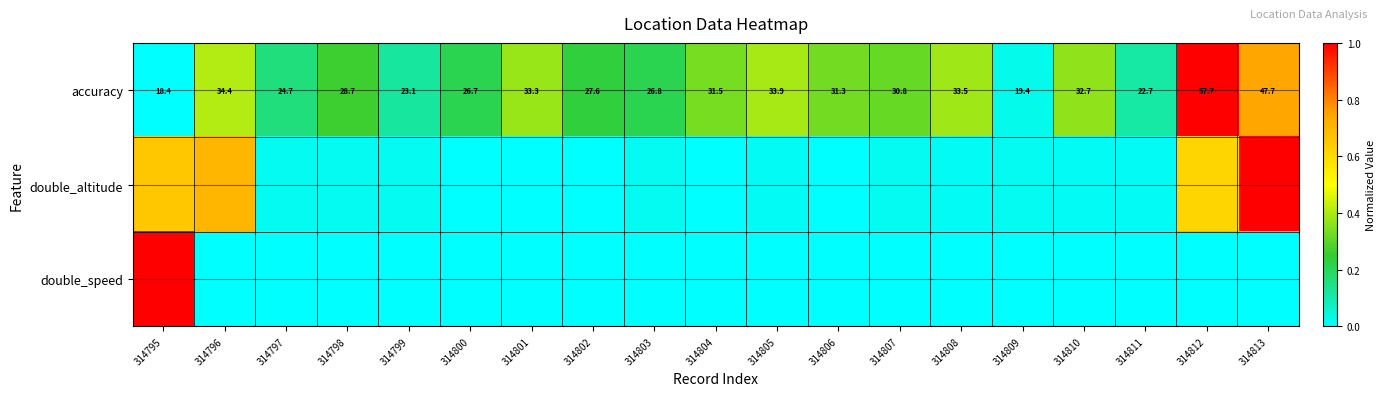

The double_speed series shows 0.7 at 314798. True or false?

False